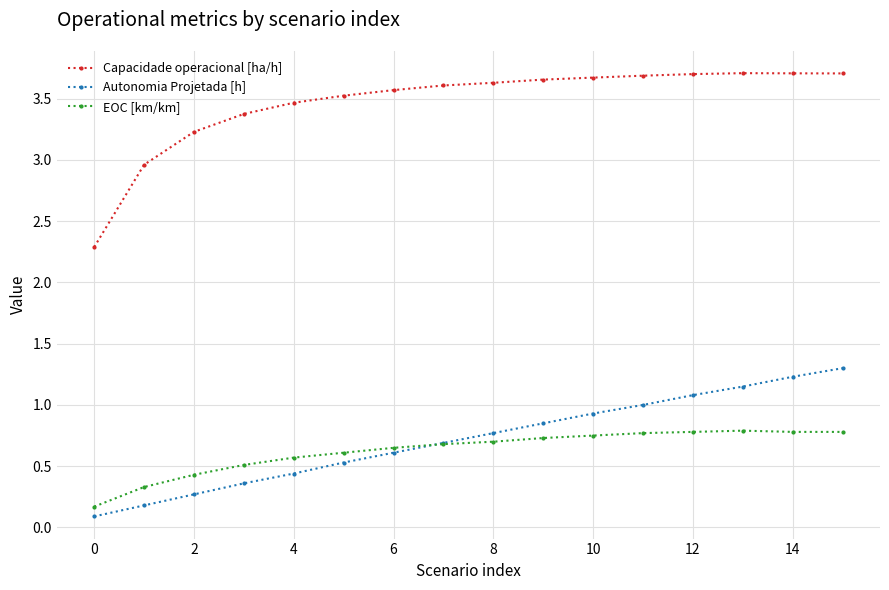

What is the minimum value for Capacidade operacional [ha/h]?

2.3